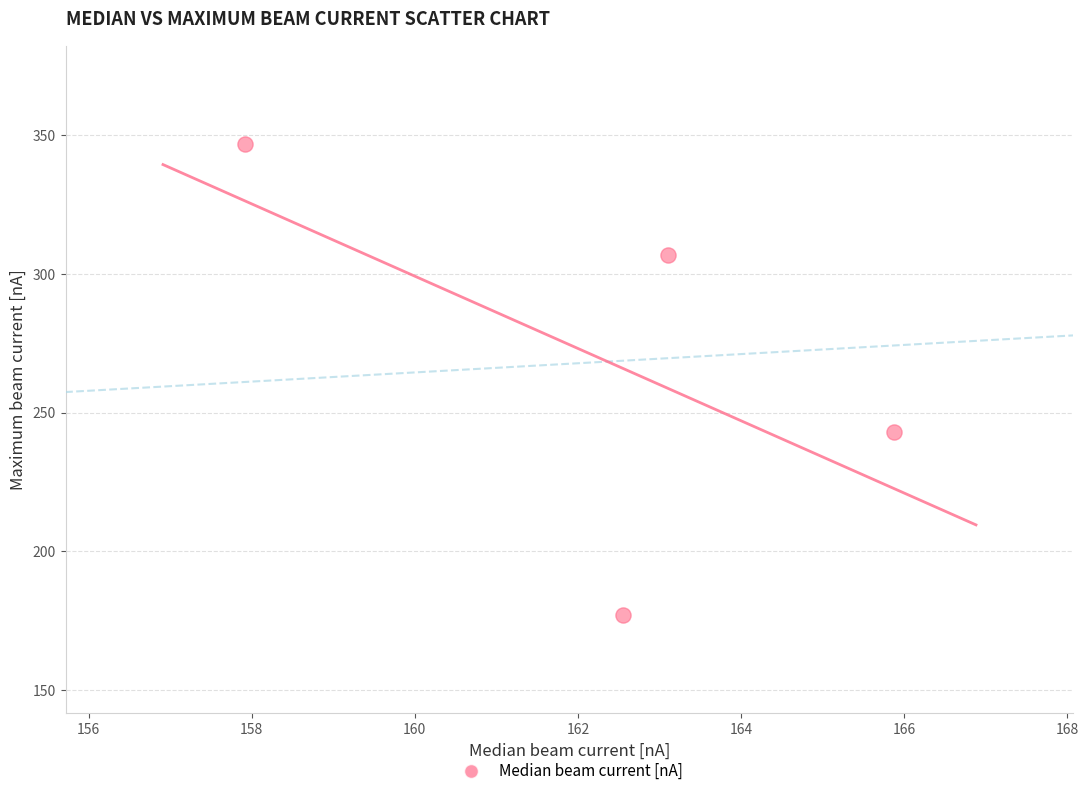

What is the average Y value?

268.4